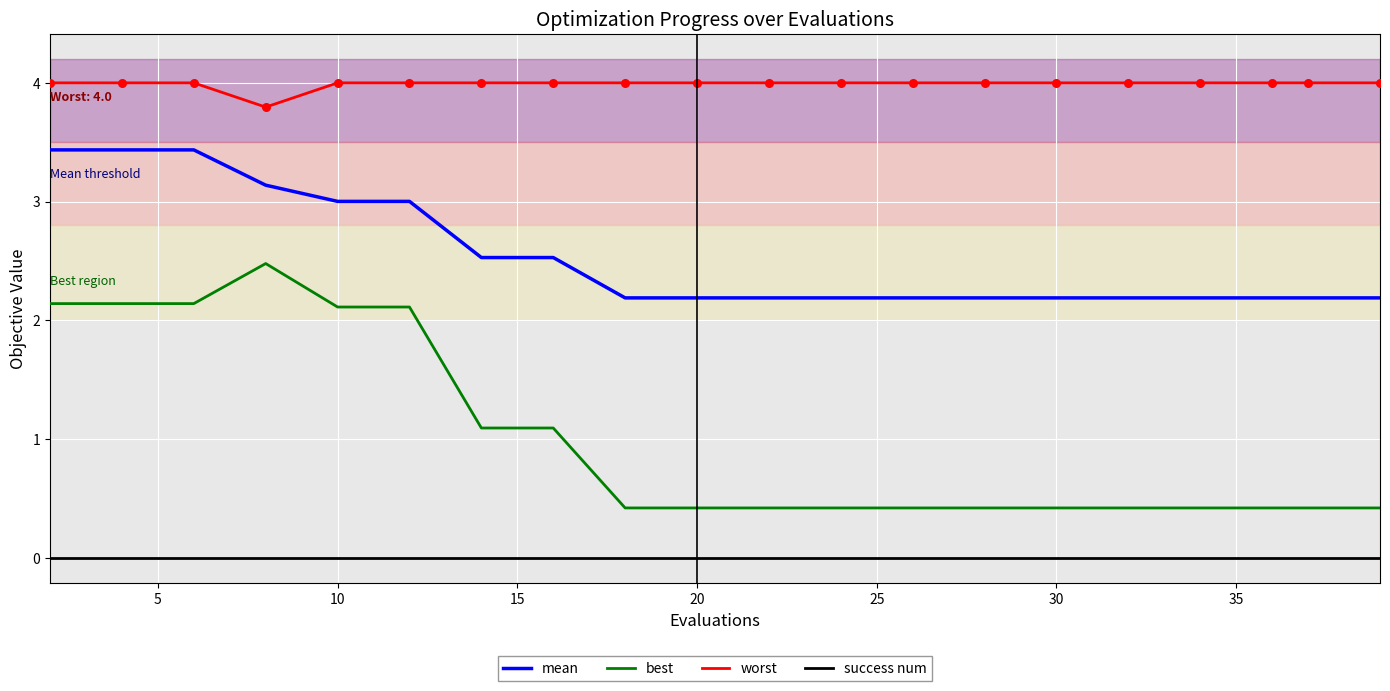

Which series has the largest range (max minus min)?

best